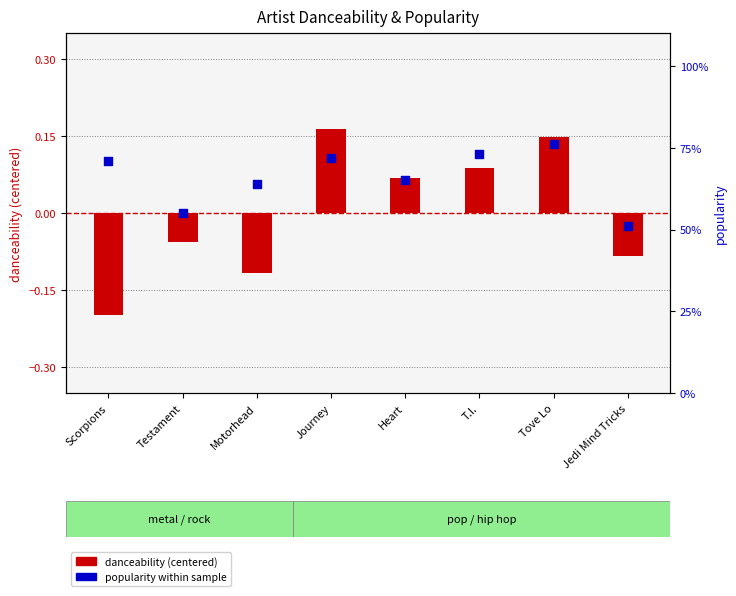

Which series reaches the minimum Y coordinate?

danceability (centered)